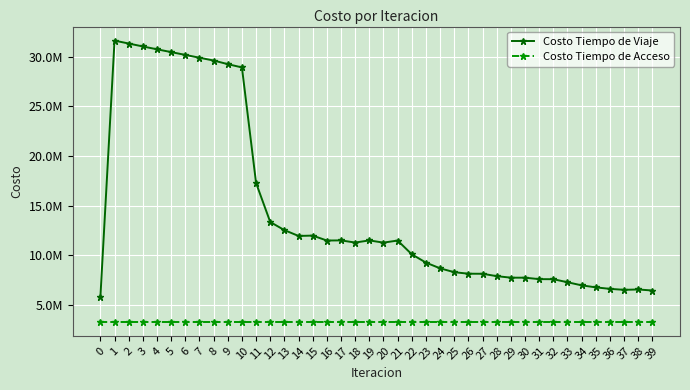

Does the chart have visible grid lines?

Yes